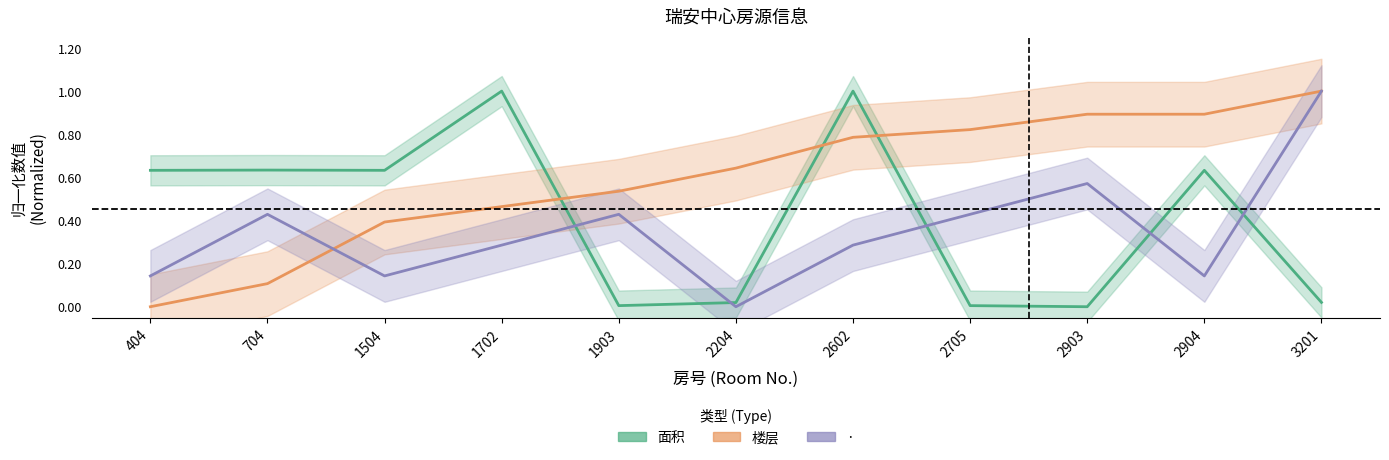

How many times do 楼层 and 面积 cross each other?

3